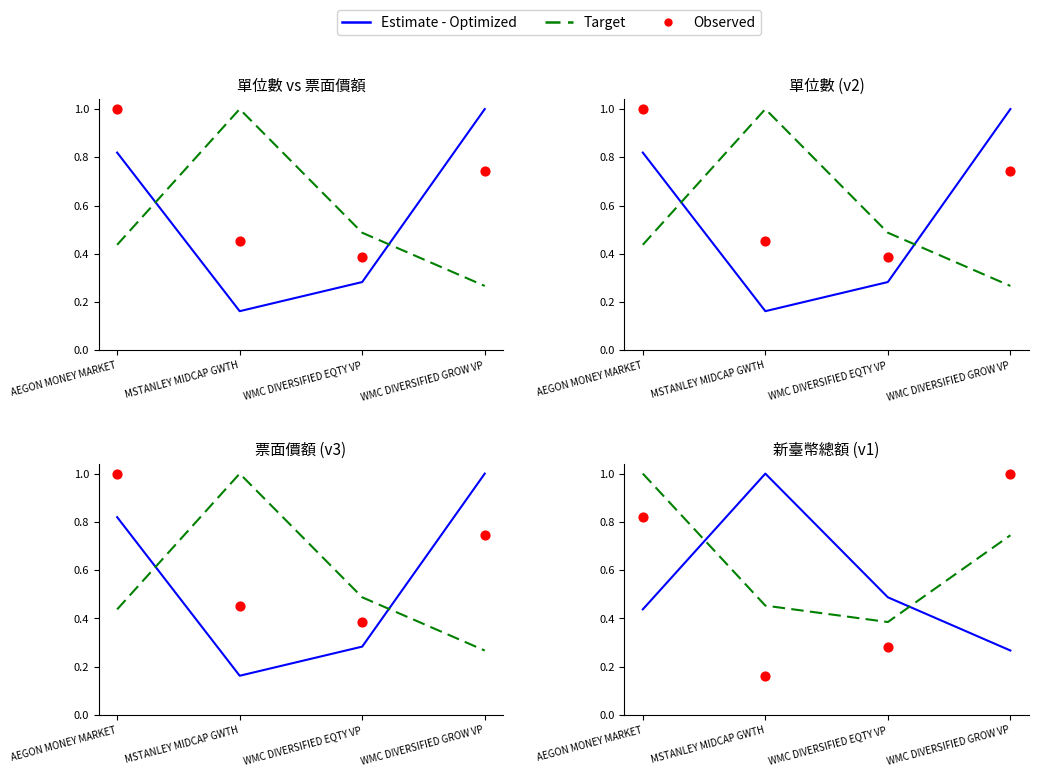

Which series reaches the minimum Y coordinate?

Observed